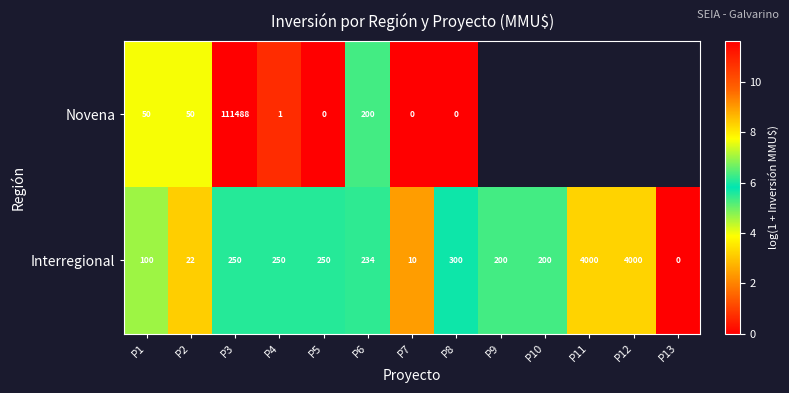

What is the spread (max minus min) of values at P7?

10.0